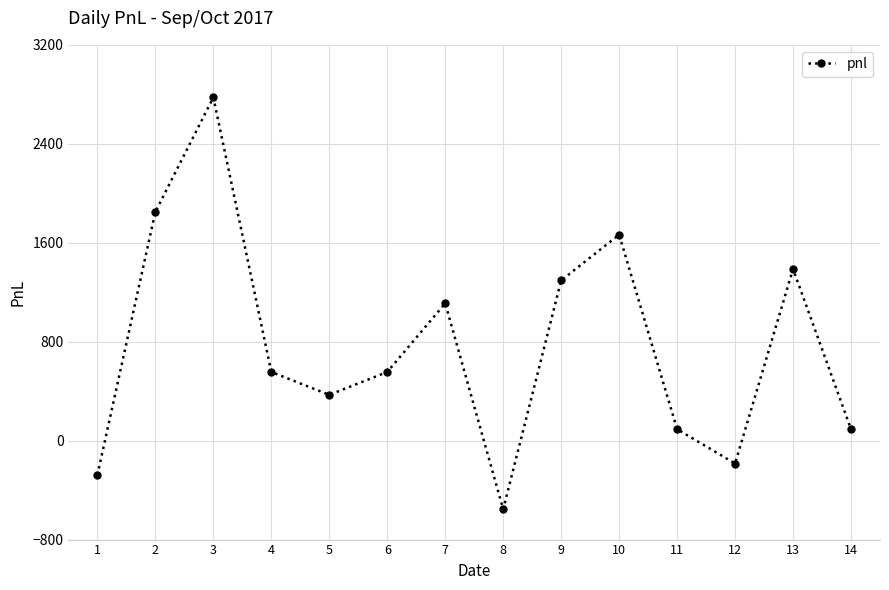

At which label does the data first exceed 555?

2